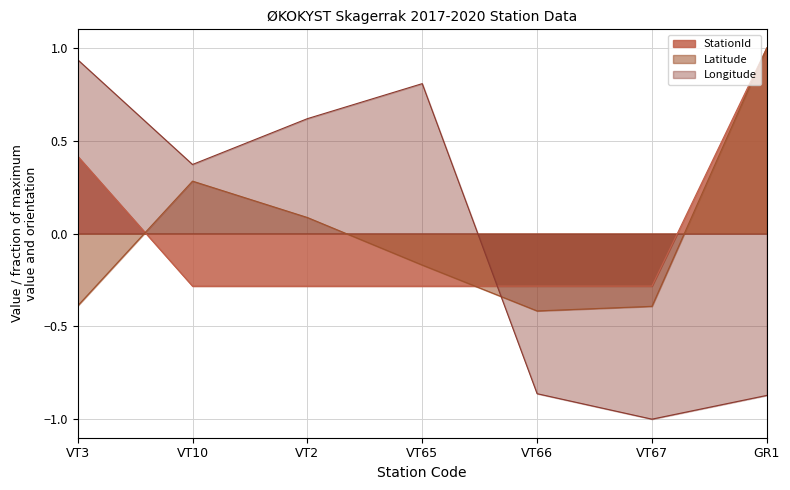

How many lines are shown in the chart?

3